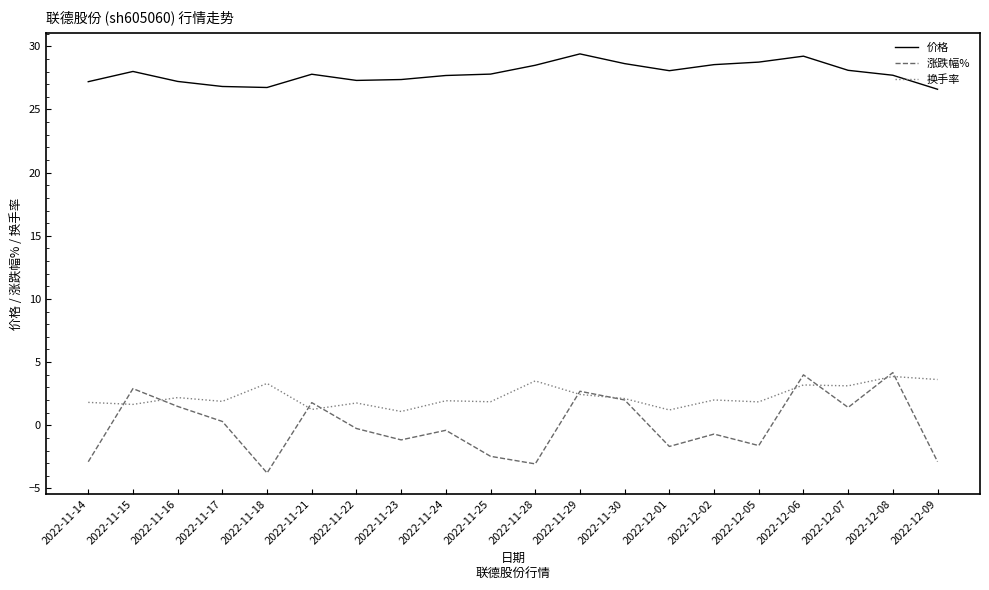

What position from the left is 2022-12-05?

16